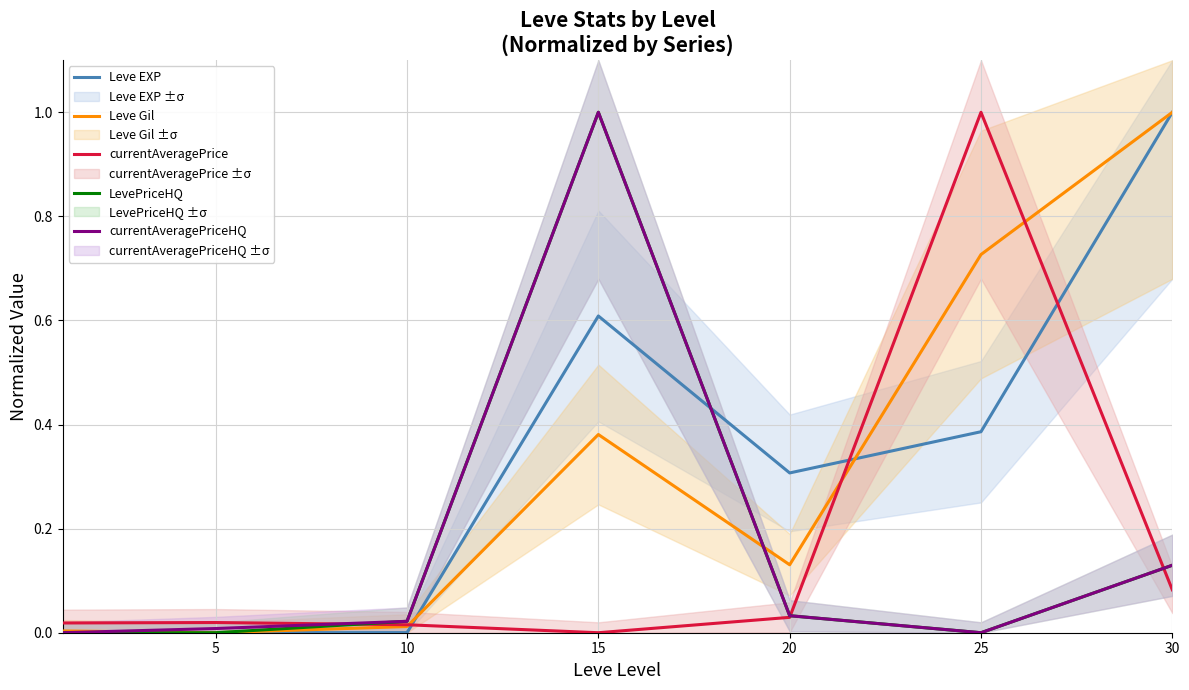

The Leve Gil series shows 1.5 at 30. True or false?

False